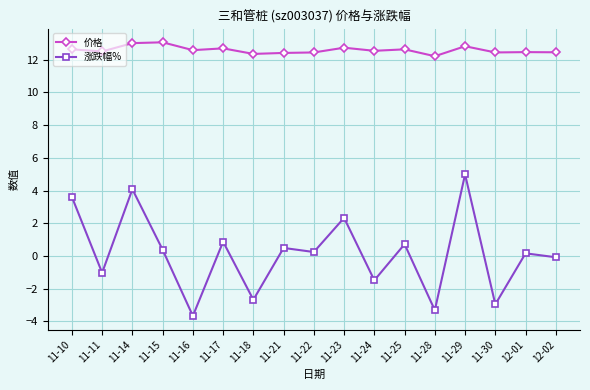

What is the label of the 17th point from the left?

12-02